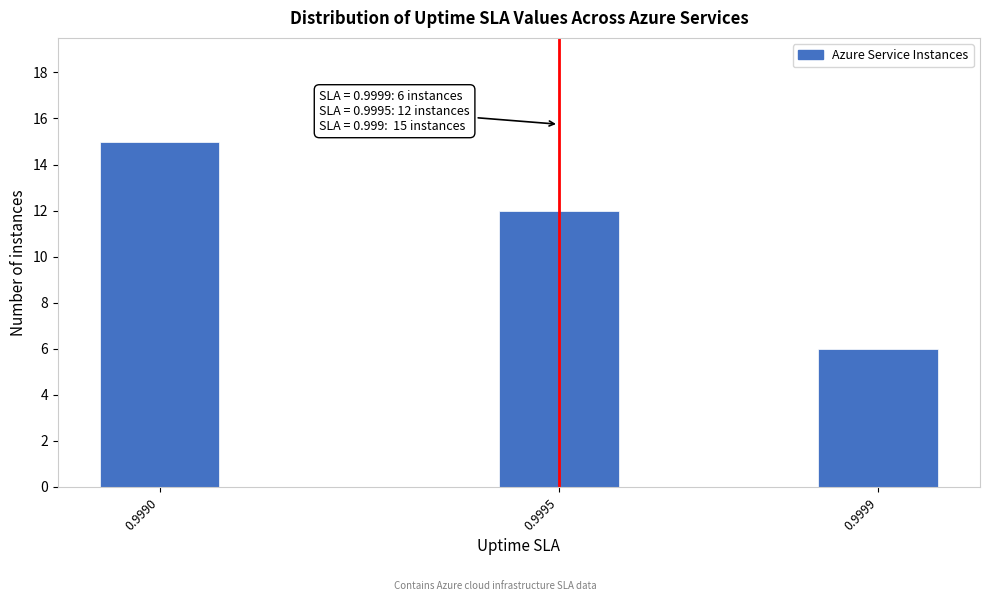

Reading left to right, list all the values displayed in this chart.

0.9990=15	0.9995=12	0.9999=6